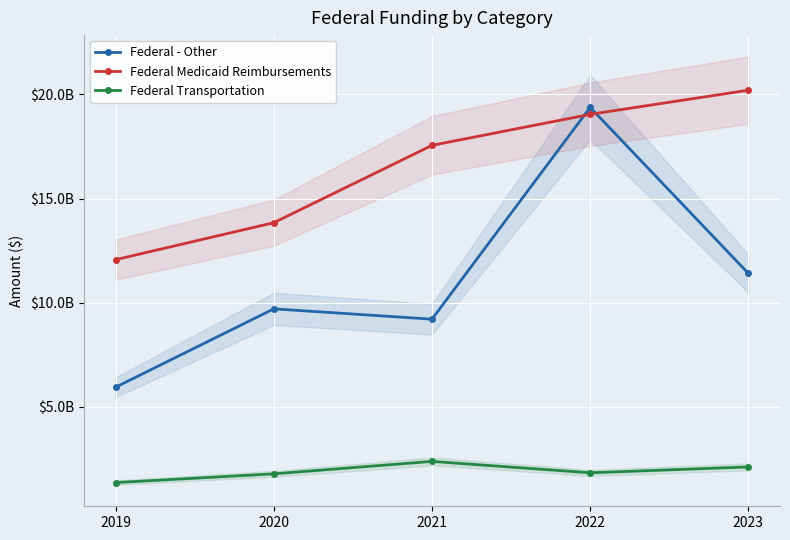

What is the value of the Federal - Other point at the 5th from the left?

11405705124.0